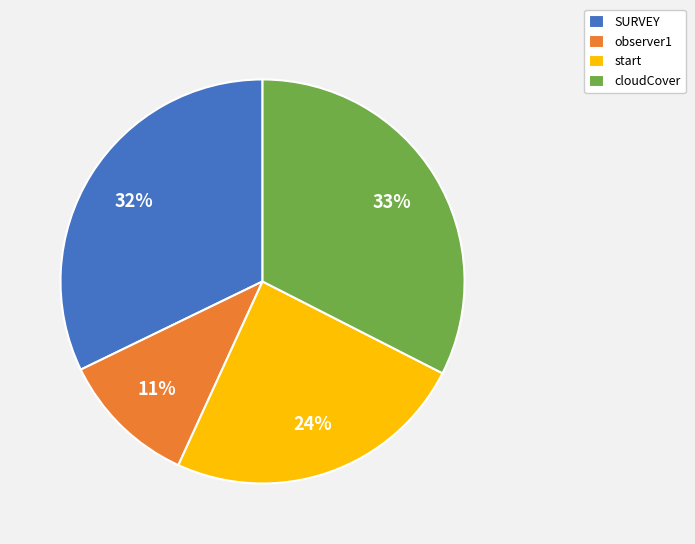

Which slice is the smallest?

observer1